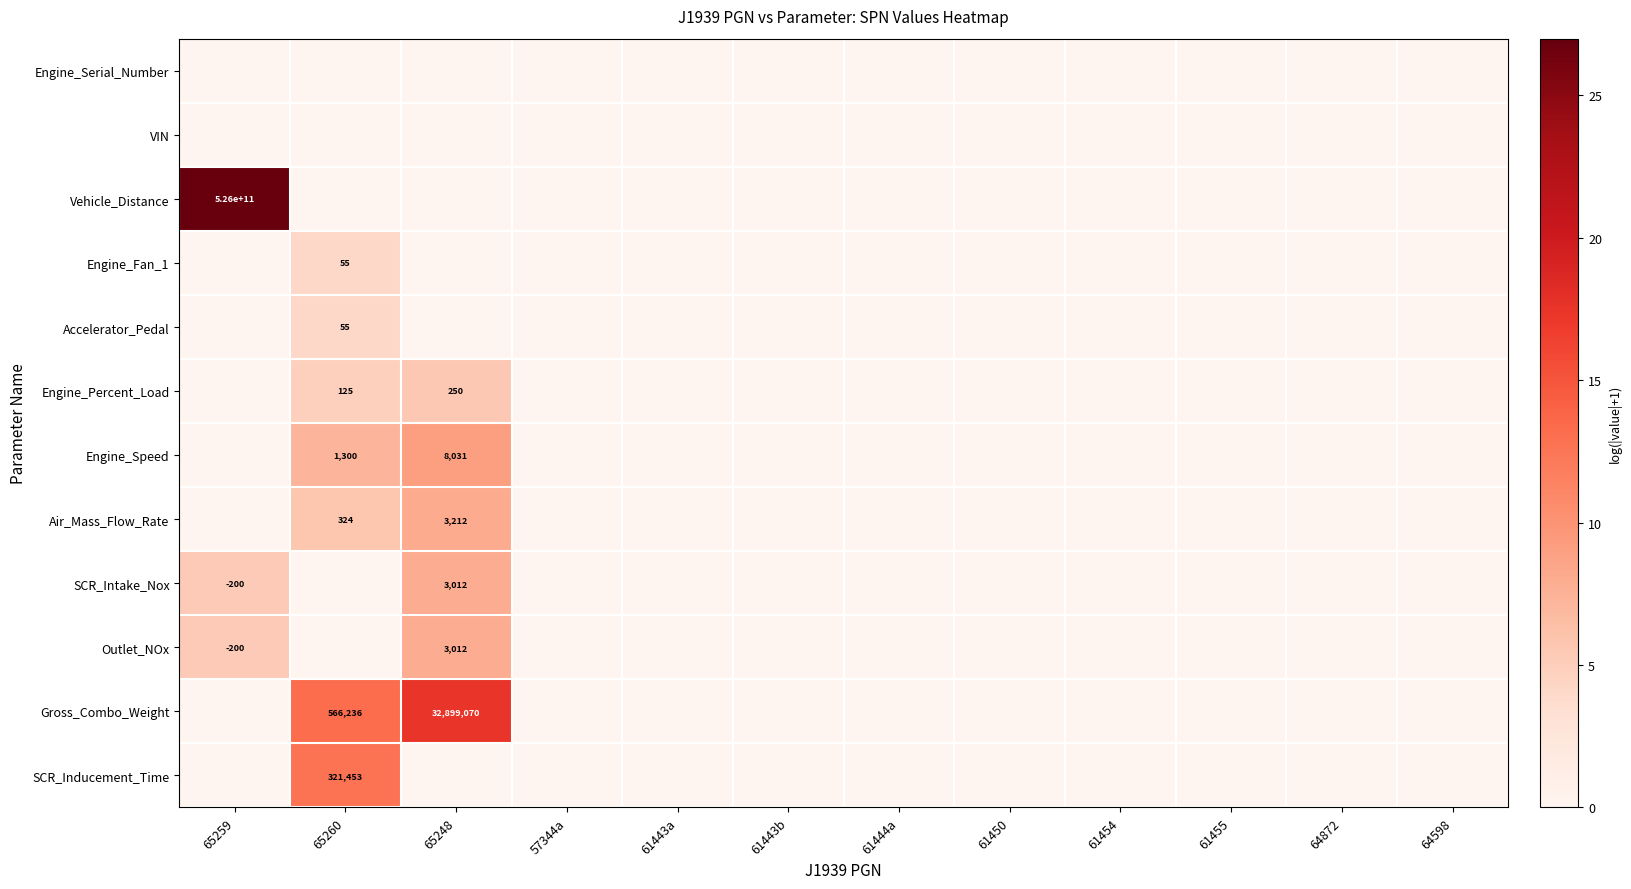

True or false: Outlet_NOx has a value of -90 at 65259.

False